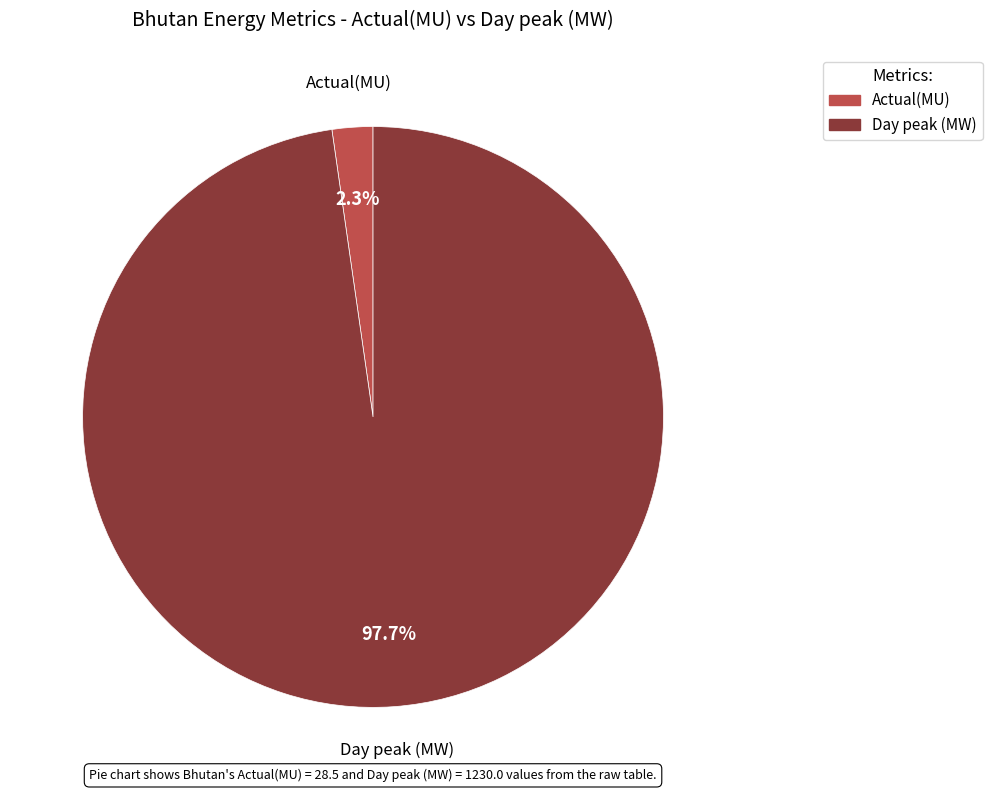

Rank the categories by value from lowest to highest.

Actual(MU), Day peak (MW)